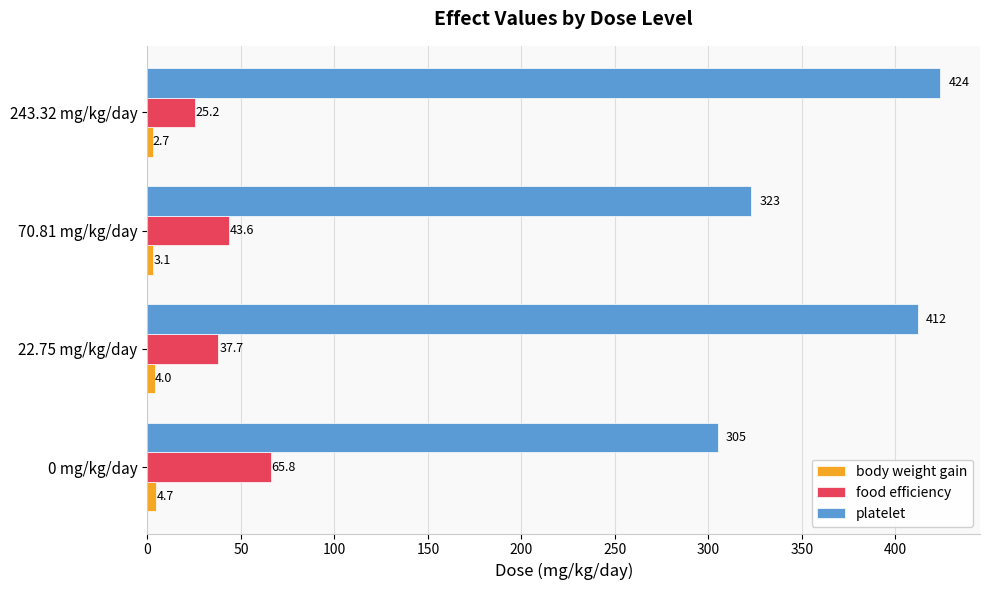

Is the value of body weight gain at 70.81 mg/kg/day greater than the value of platelet at 0 mg/kg/day?

No